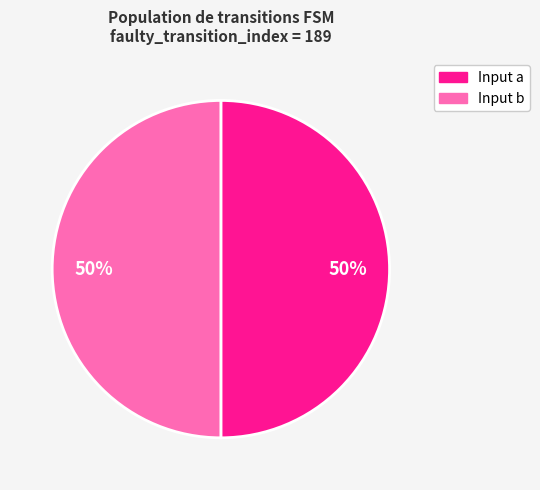

To the nearest percent, what is the average slice percentage?

50%